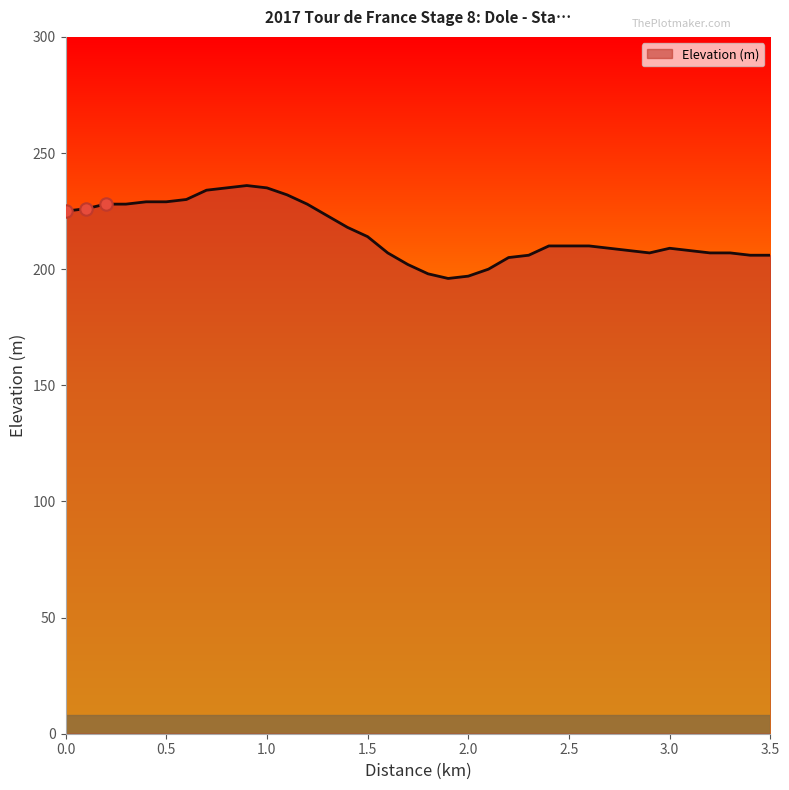

What is the difference between the maximum and minimum values?

40